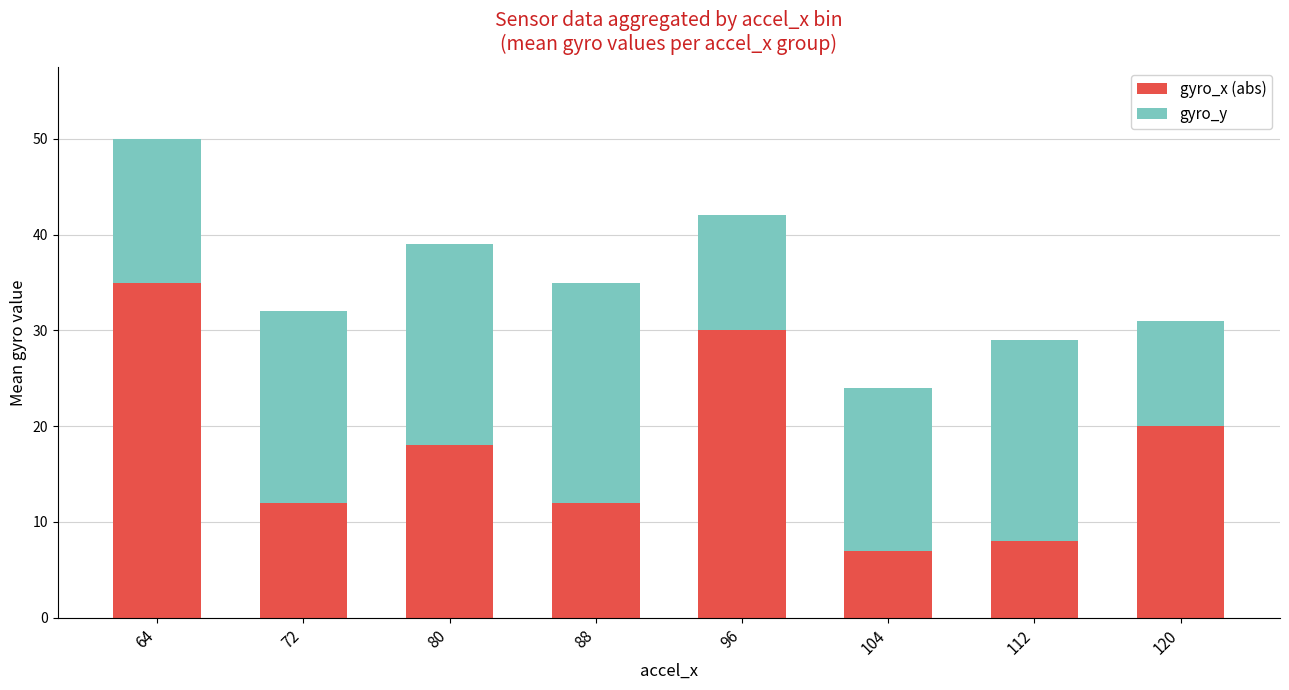

What is the average value of the gyro_x (abs) series?

18